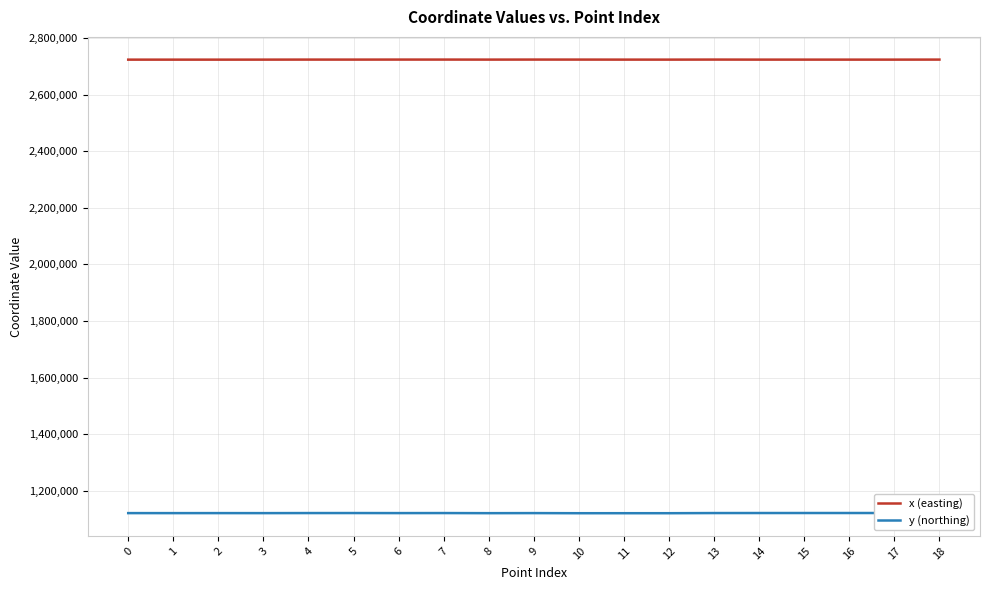

Which series has the largest total across all categories?

x (easting)